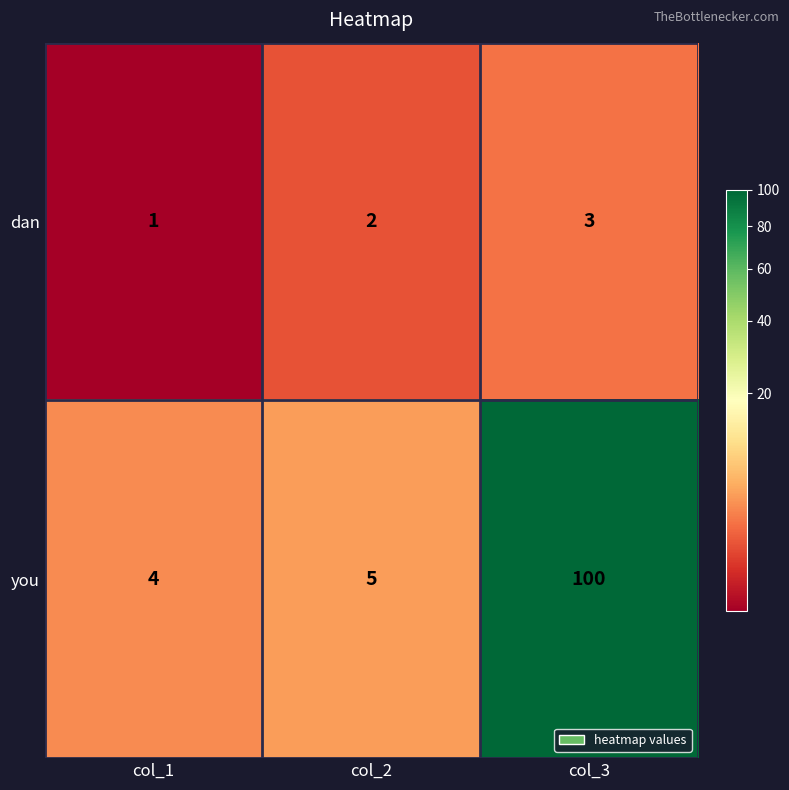

The you series shows 100 at col_3. True or false?

True